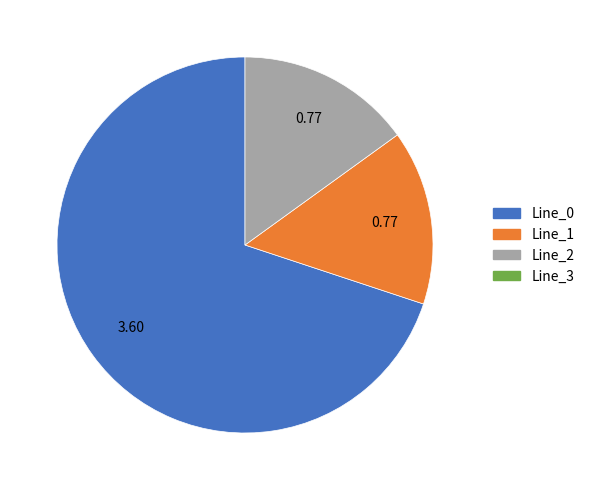

Is there a majority slice in this chart?

Yes